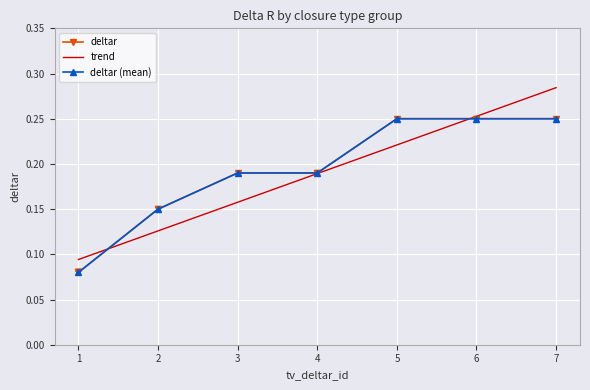

The trend series shows 0.1 at 3. True or false?

False